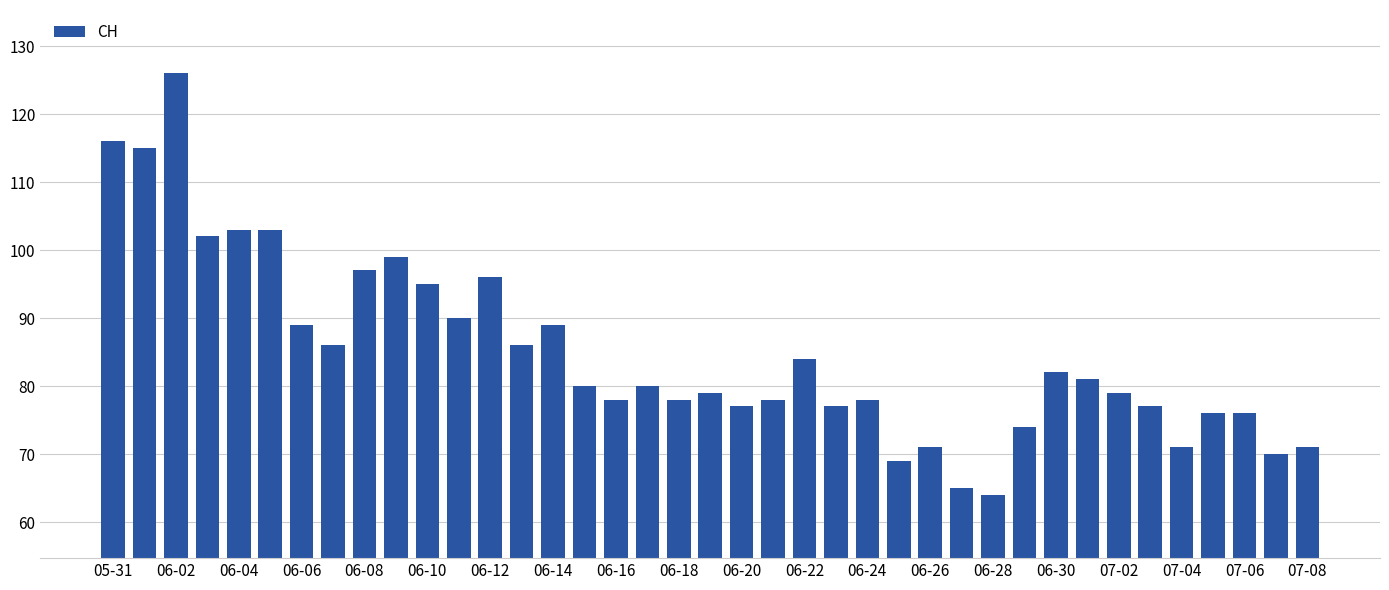

What is the sum of all values?

3307